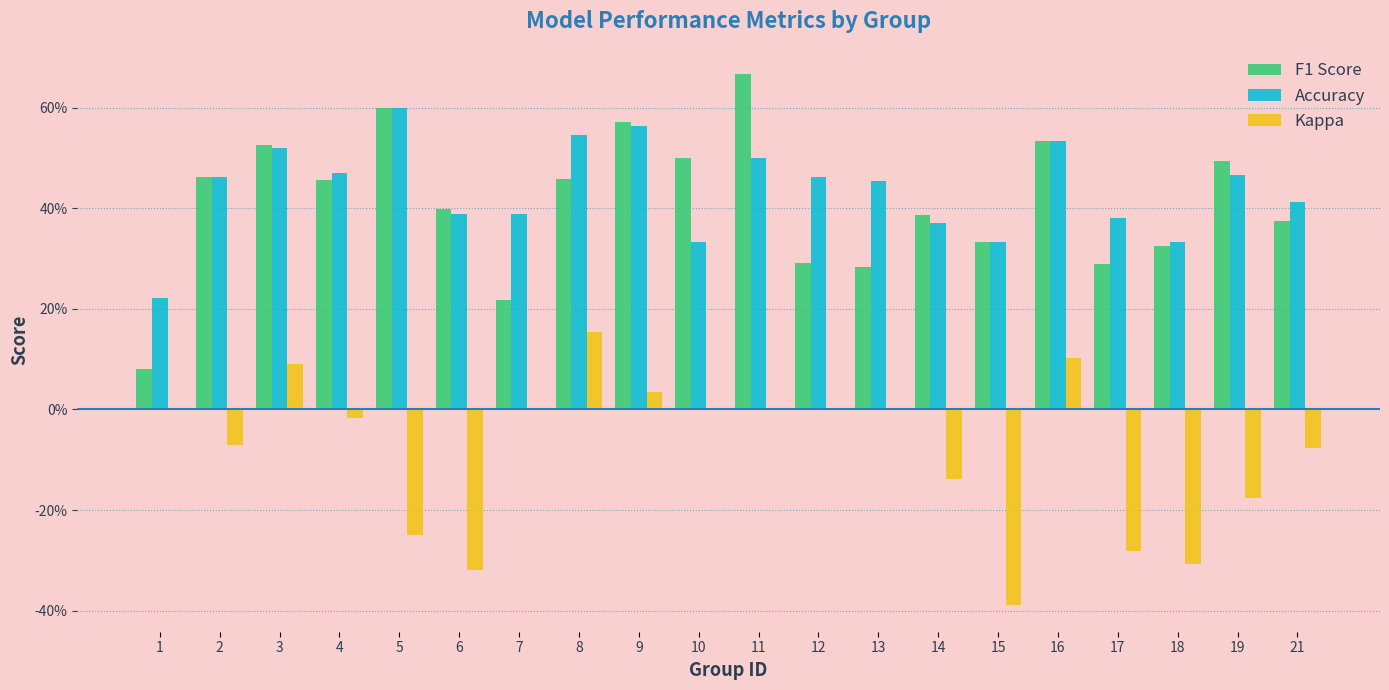

The F1 Score series shows 0.6 at 8. True or false?

False